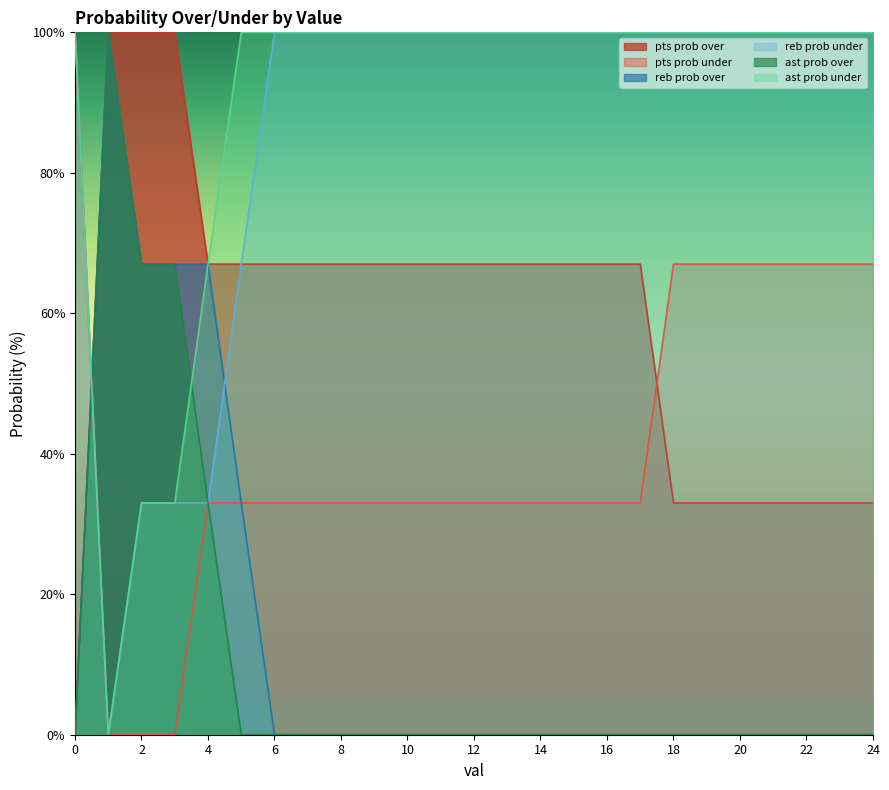

What are all the series names shown in the legend?

pts prob over, pts prob under, reb prob over, reb prob under, ast prob over, ast prob under